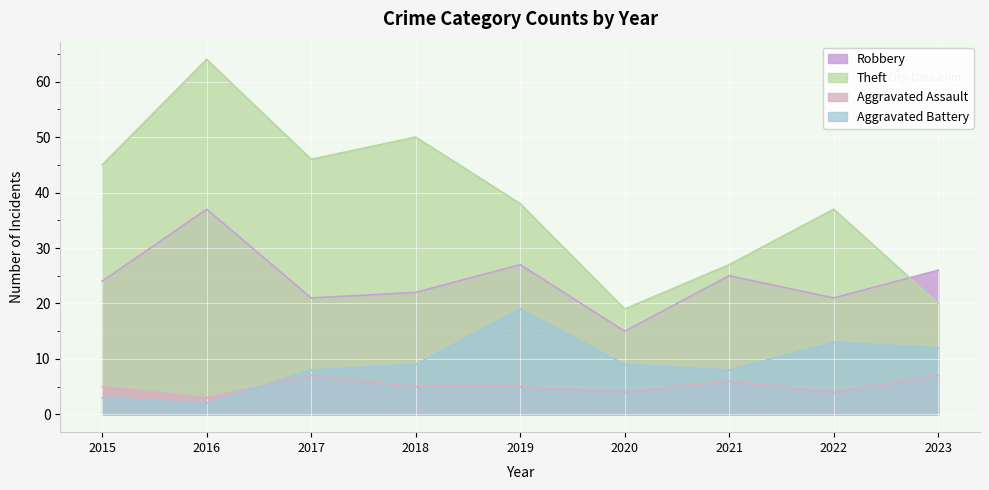

Which series has the widest spread of values?

Theft